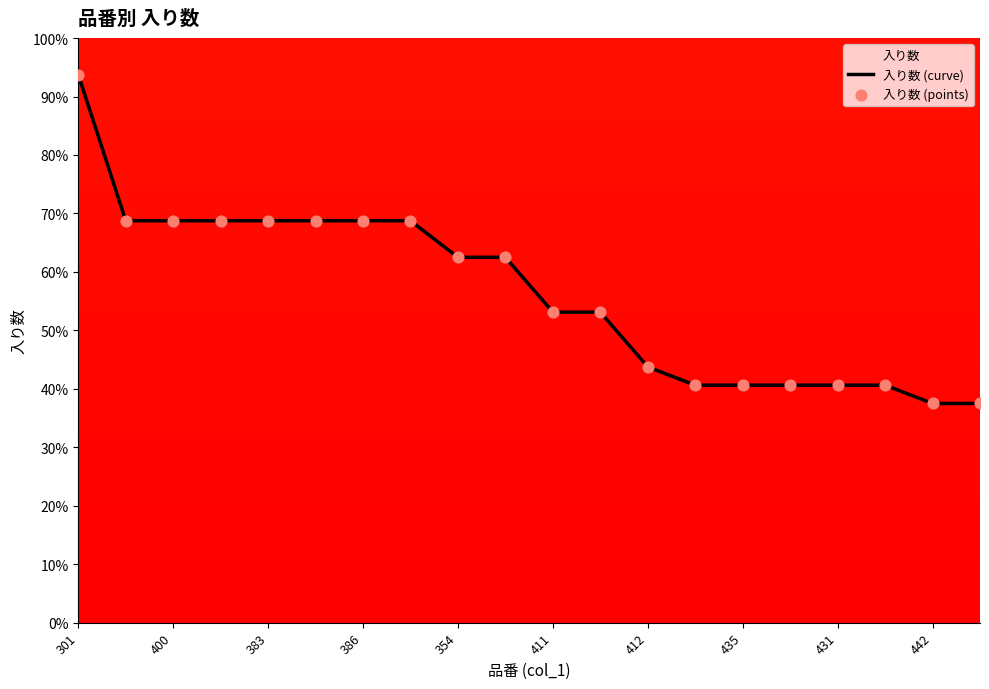

At which category is the sum across all series the highest?

301